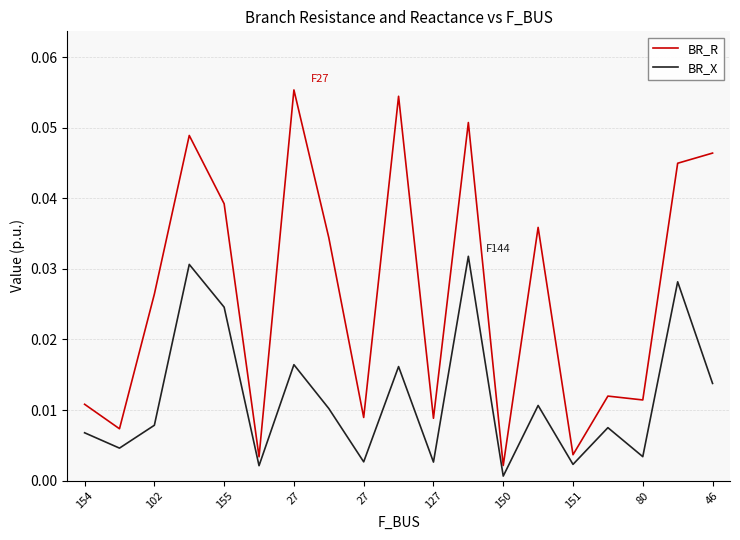

At how many categories does at least one series exceed 0?

19